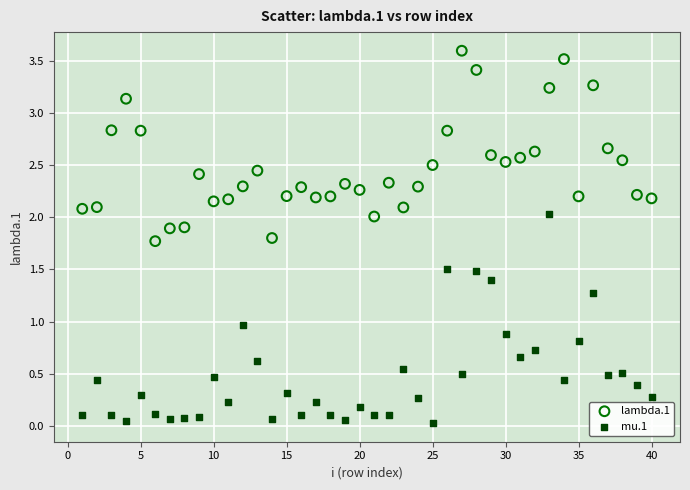

Which series contains the highest Y value?

lambda.1